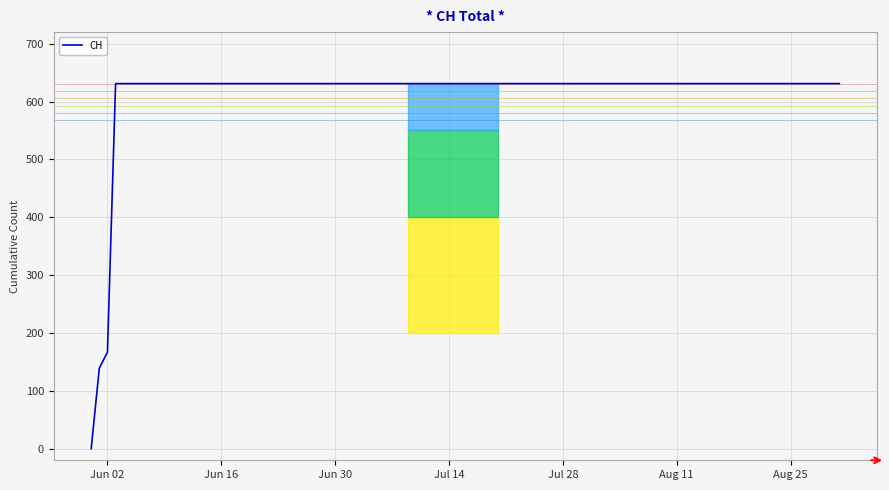

What is the difference between the maximum and minimum values?

631